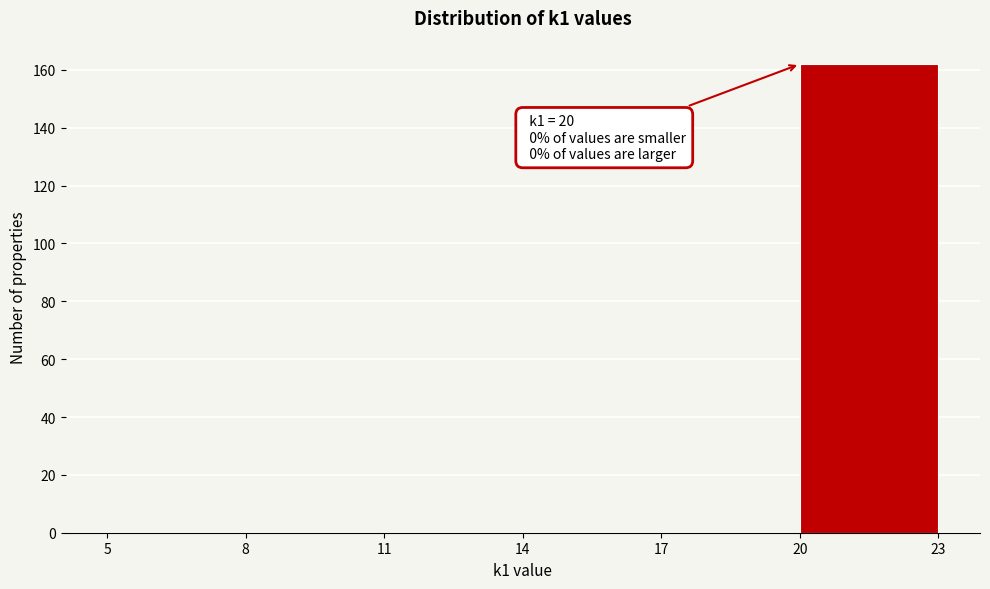

Which range on the x-axis has the tallest bar?

20 to 23